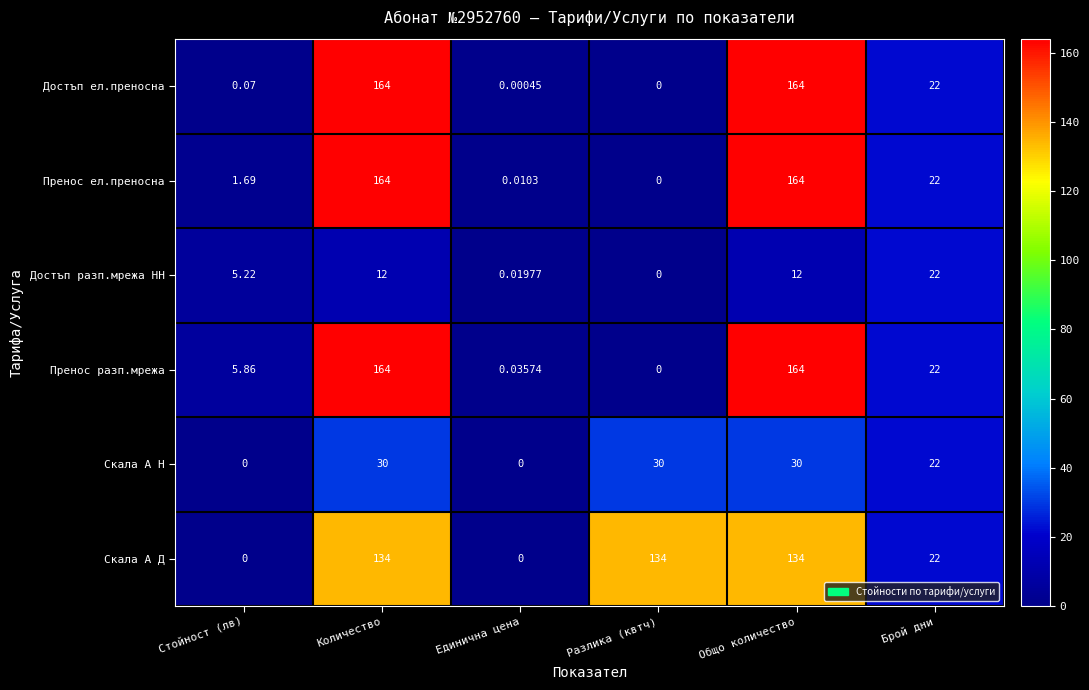

At which label does Достъп ел.преносна first exceed 22?

Количество